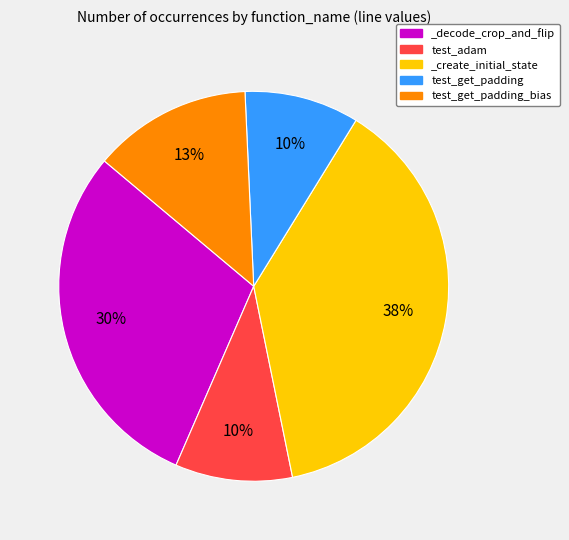

Does _decode_crop_and_flip represent more than half of the total?

No